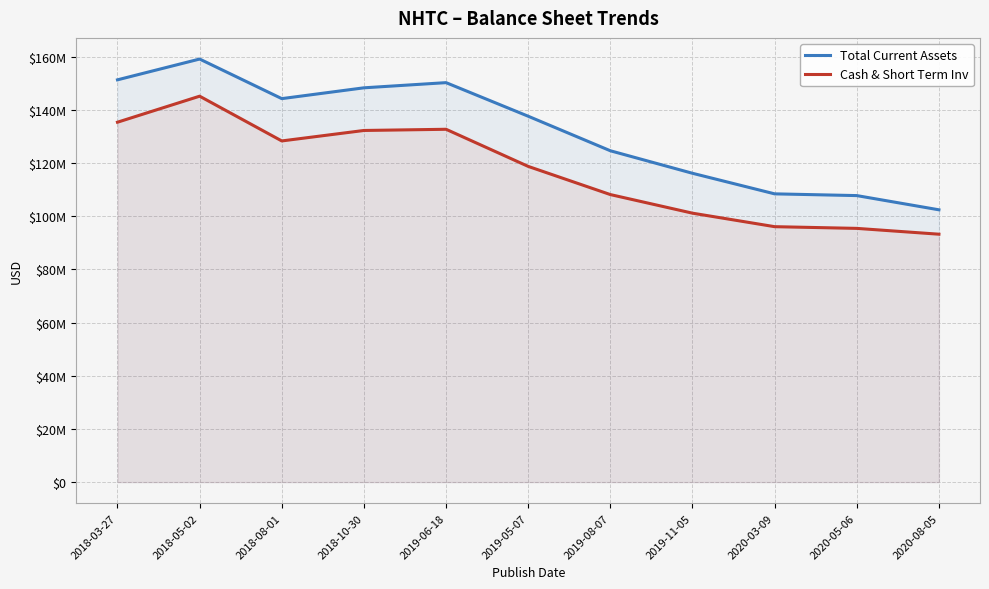

At which category is the sum across all series the highest?

2018-05-02